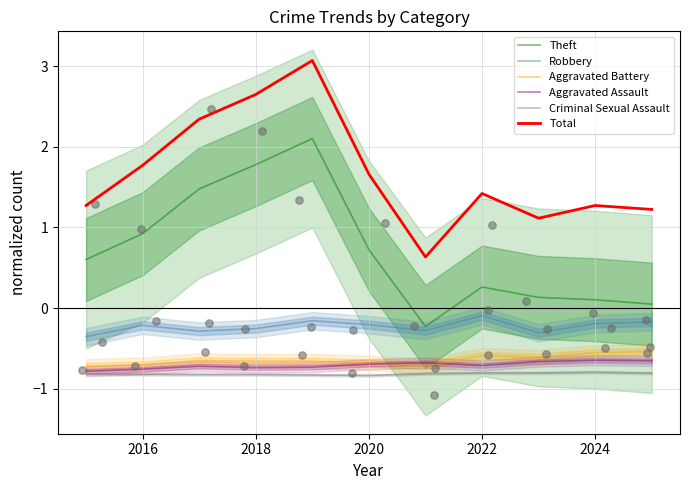

Is it true that Theft equals 1.0 at 2020?

False